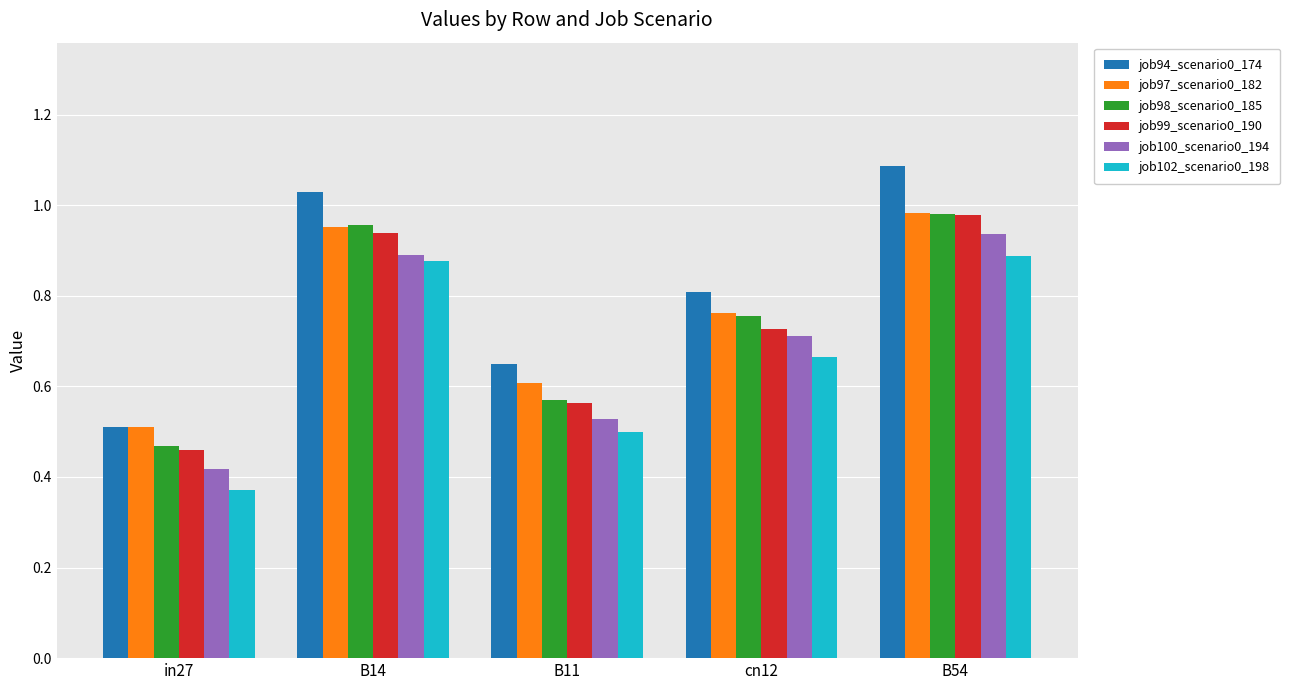

Which category has the lowest value in the job99_scenario0_190 series?

in27